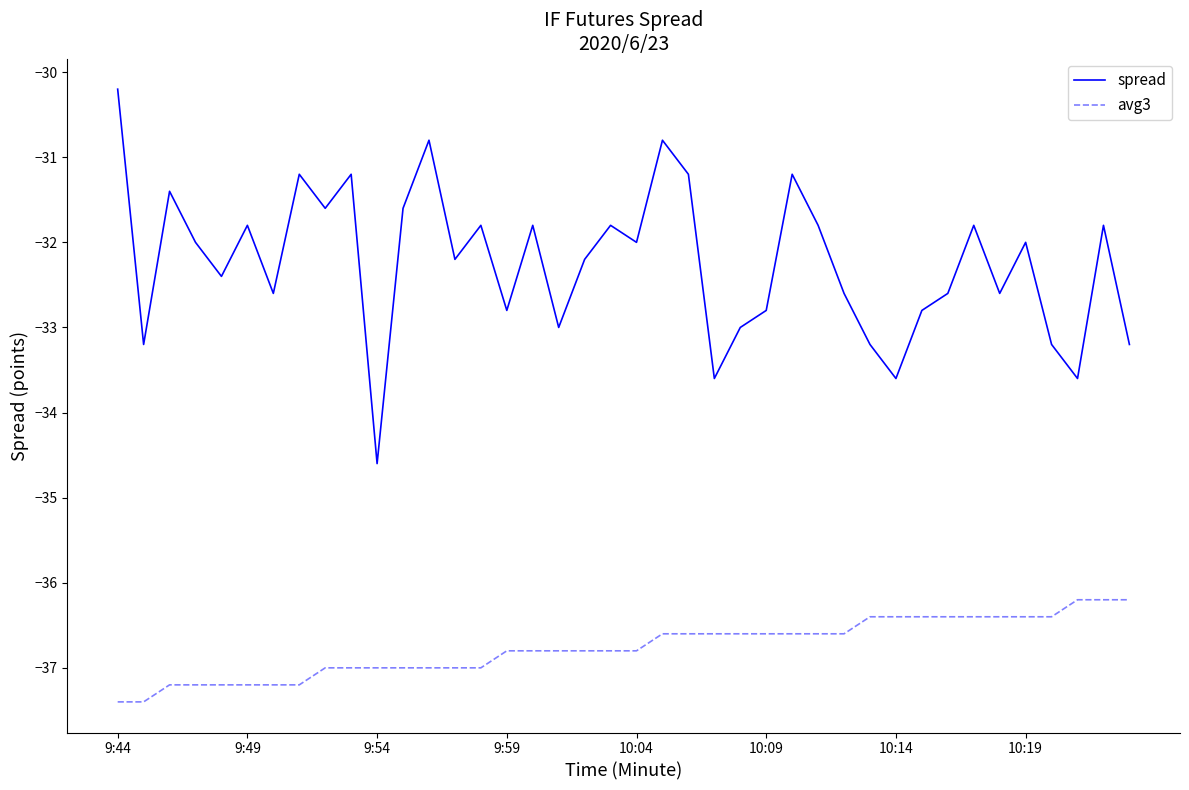

Which series has the widest spread of values?

spread